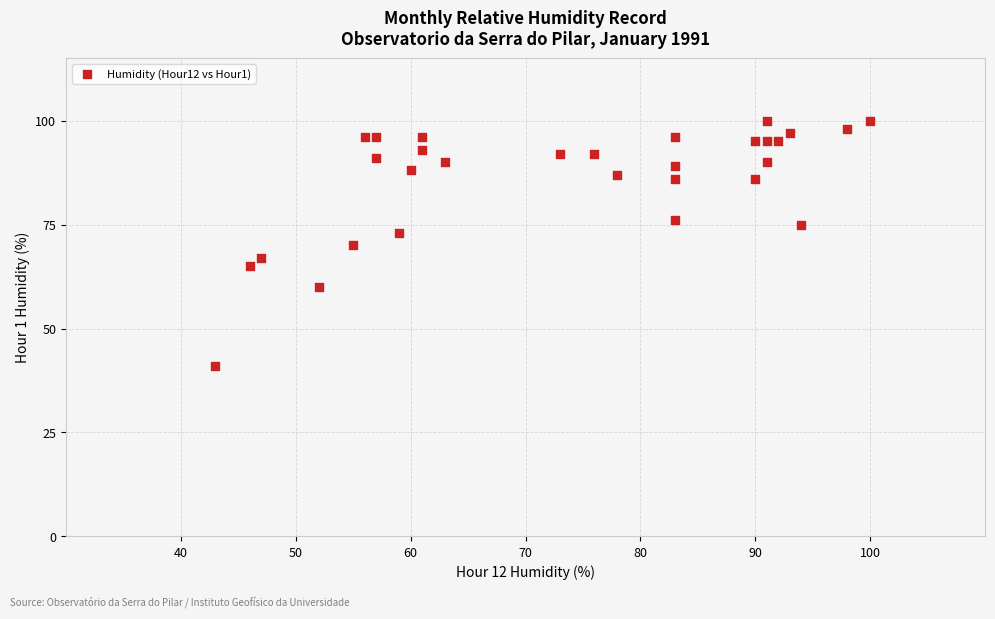

What is the range of X values (max minus min)?

57